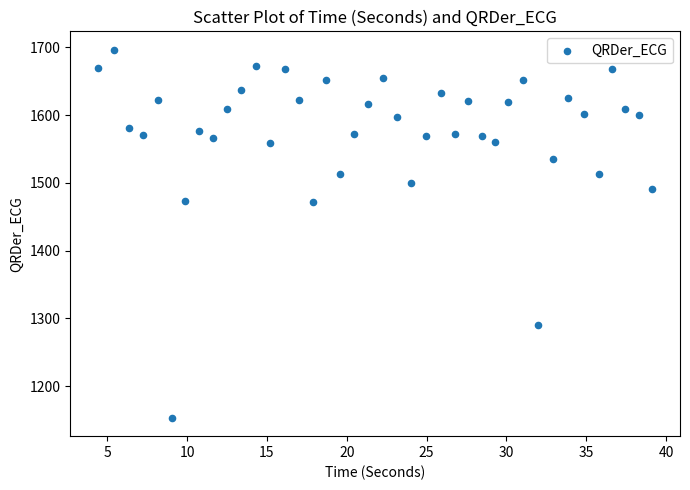

Count the number of points in this scatter plot.

40